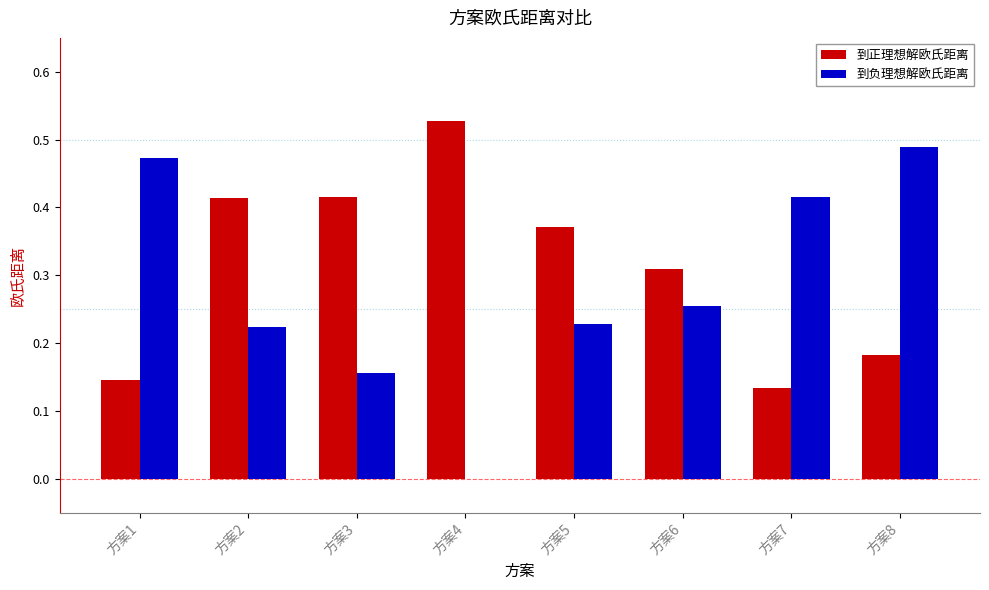

Which series changed the most between 方案7 and 方案8?

到负理想解欧氏距离